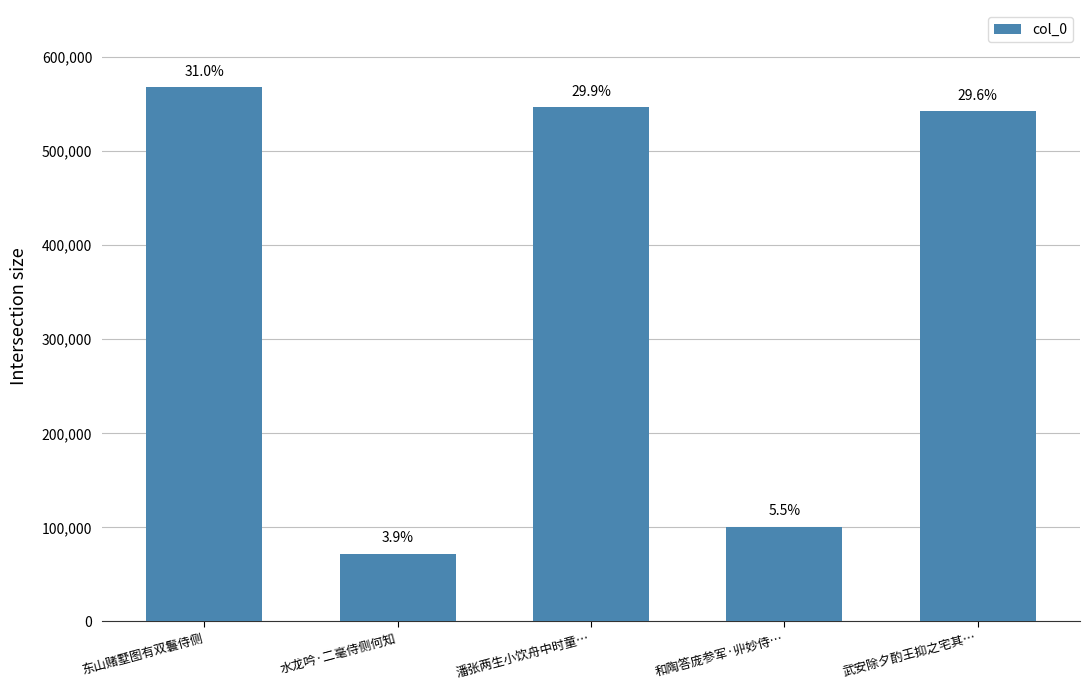

How many bars are there in total?

5